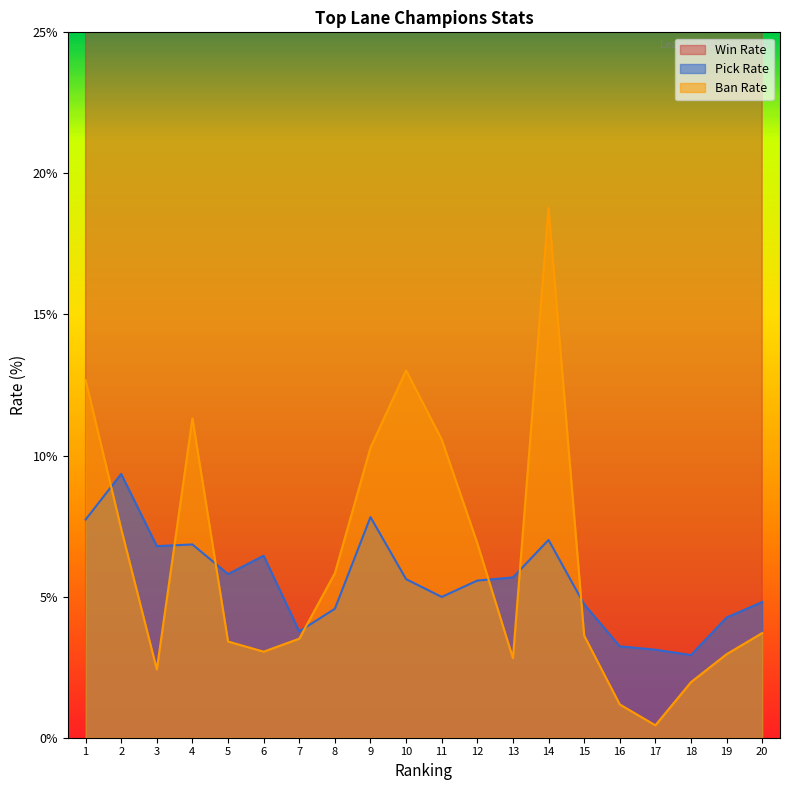

What is the maximum value shown in the chart?

53.0